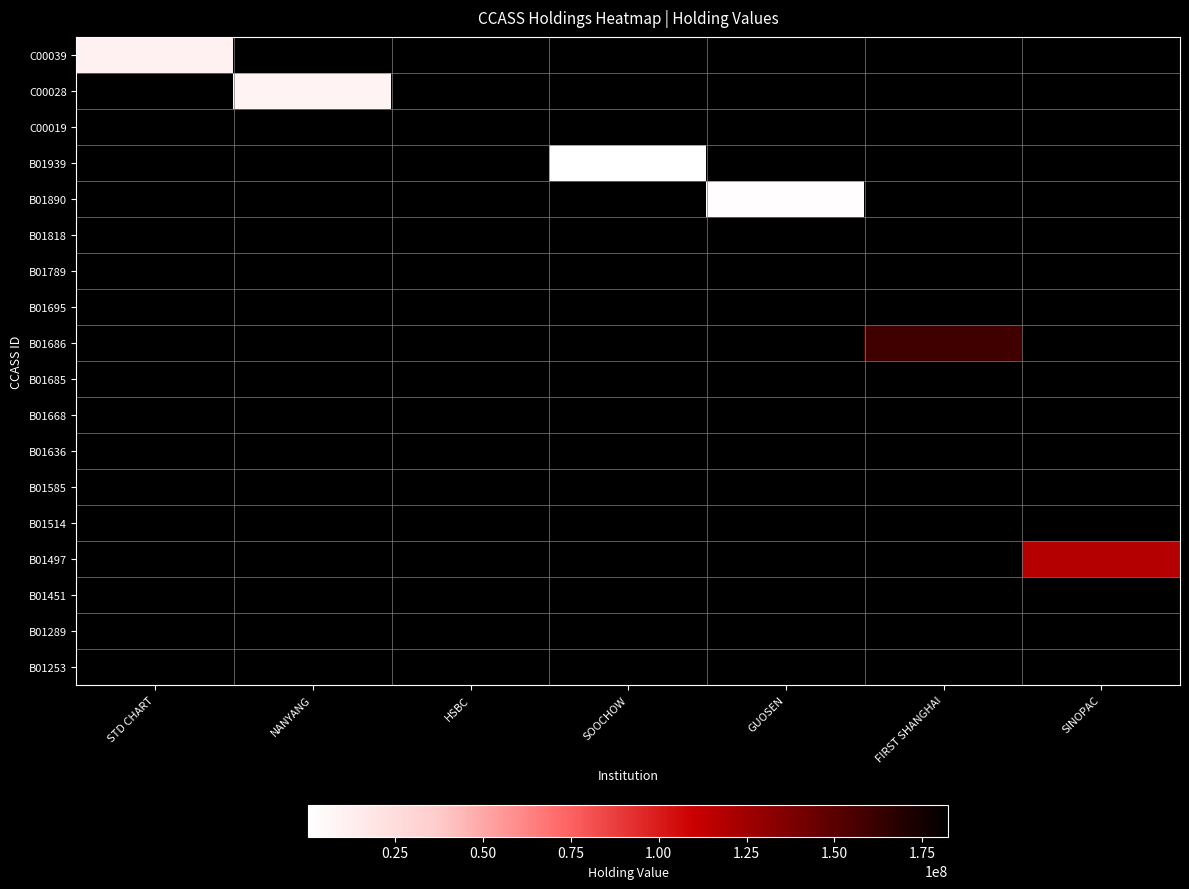

What is the total value across all series at HSBC?

182377757